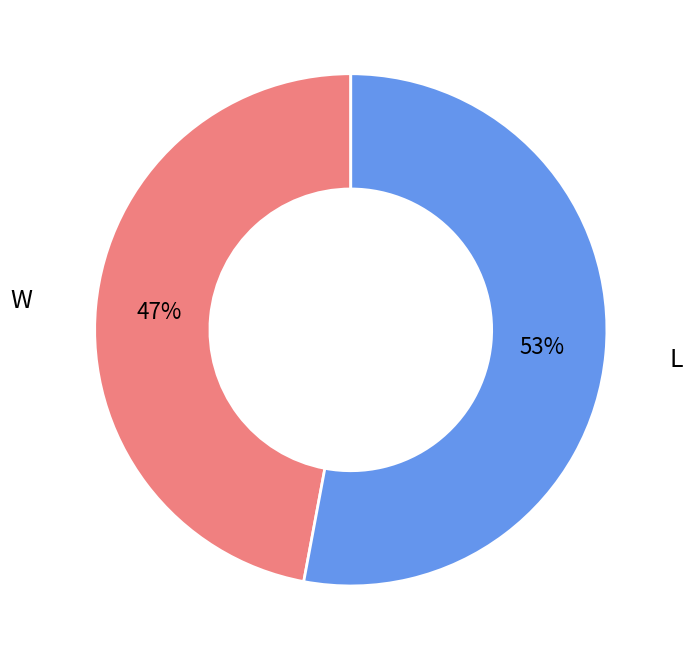

How many segments does this pie chart have?

2